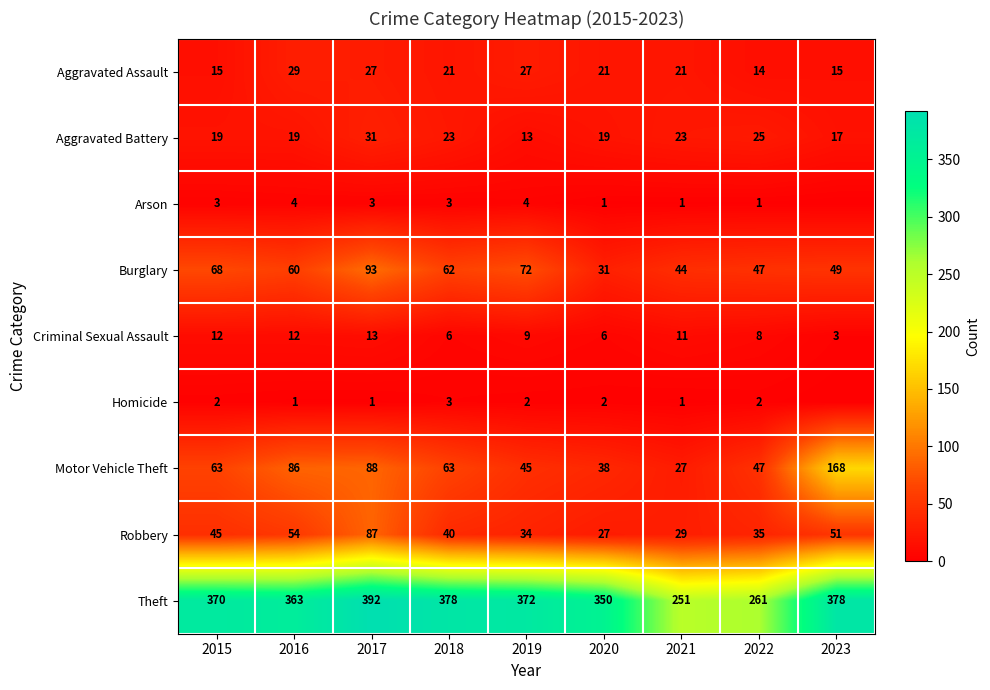

What is the approximate value of Motor Vehicle Theft at 2020, to the nearest 50?

50